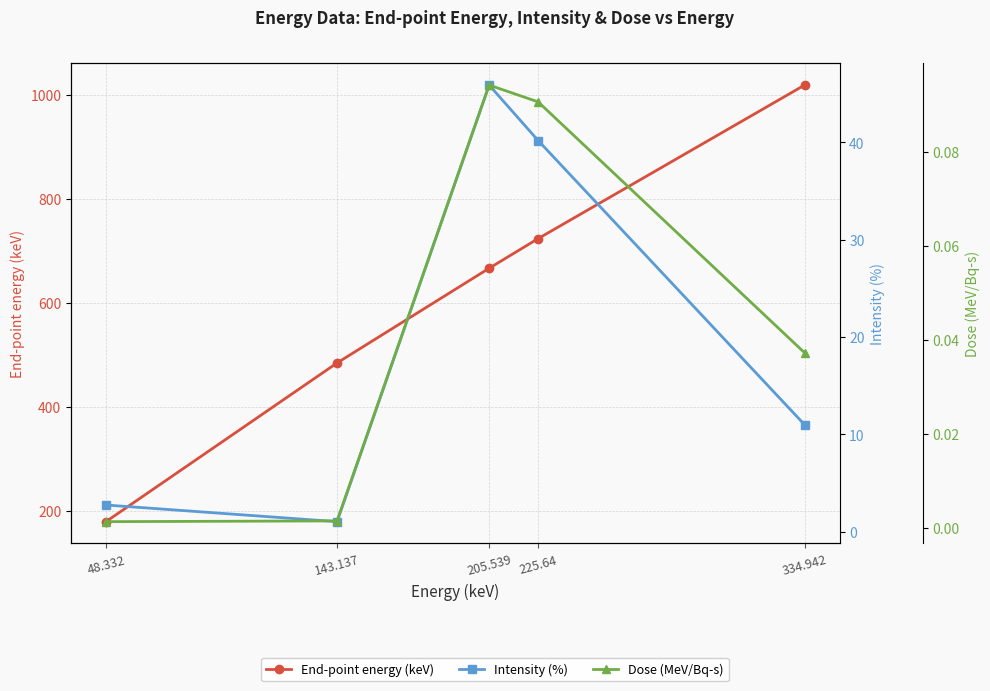

Does the chart display data point markers on the line(s)?

Yes